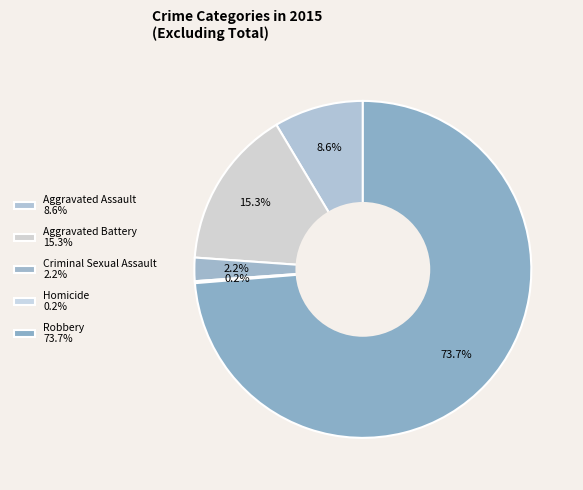

What percentage do Robbery and Homicide together represent?

73.9%